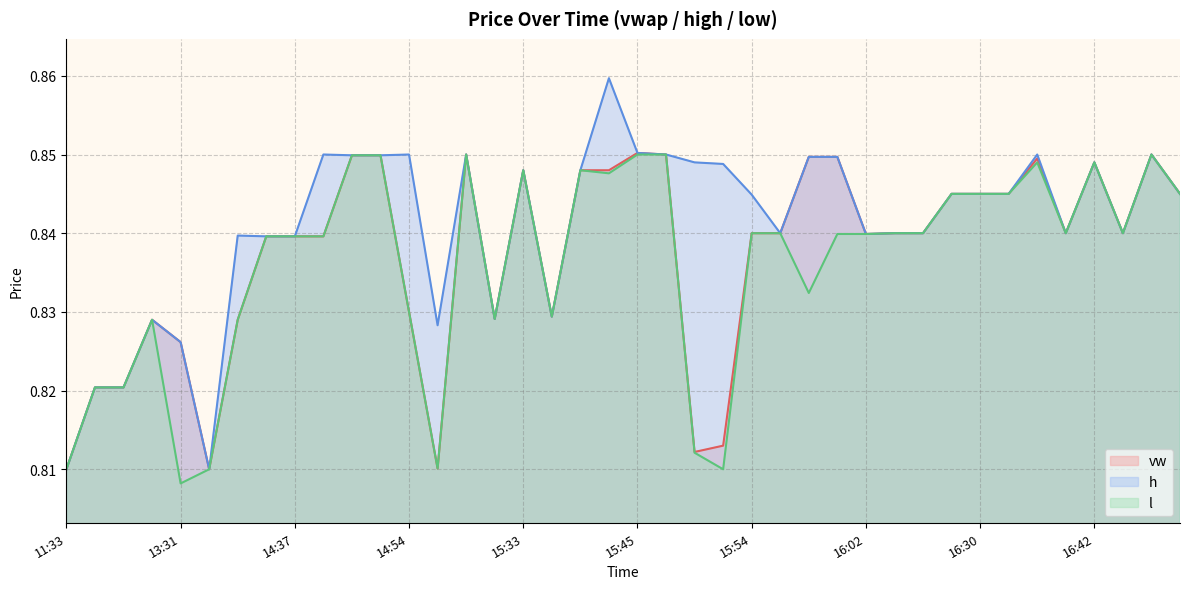

Is it true that h equals 0.5 at 15:58?

False